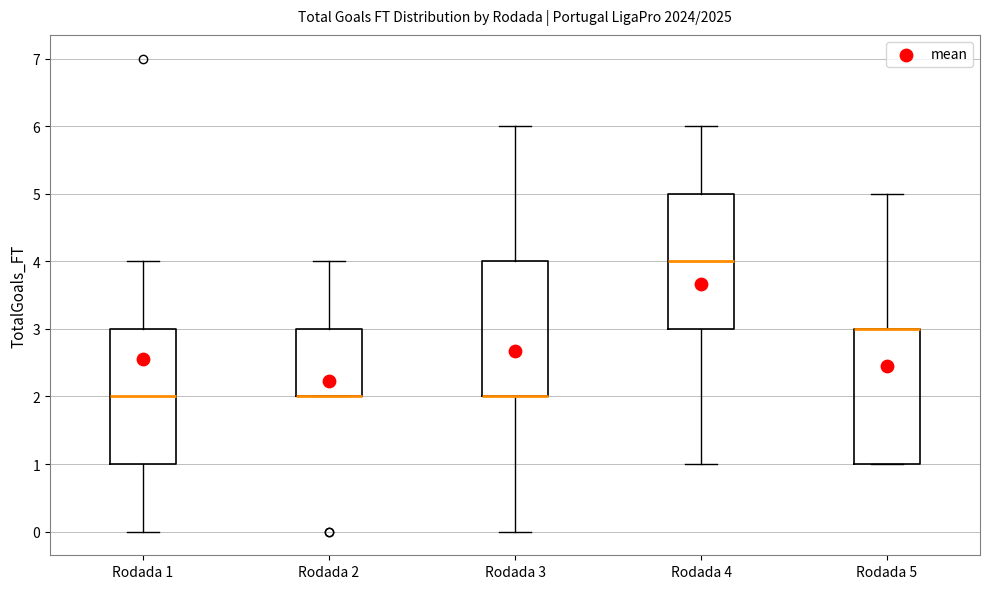

Reading left to right, read every box against the y-axis: the position of its median line, the range the box covers, and the ends of its whiskers. The values are not printed on the chart, so give them approximately, as read against the axis.

Rodada 1: median 2, box 1 to 3, whiskers 0 to 4
Rodada 2: median 2 (drawn on the box's lower edge), box 2 to 3, whiskers 2 to 4
Rodada 3: median 2 (drawn on the box's lower edge), box 2 to 4, whiskers 0 to 6
Rodada 4: median 4, box 3 to 5, whiskers 1 to 6
Rodada 5: median 3 (drawn on the box's upper edge), box 1 to 3, whiskers 1 to 5